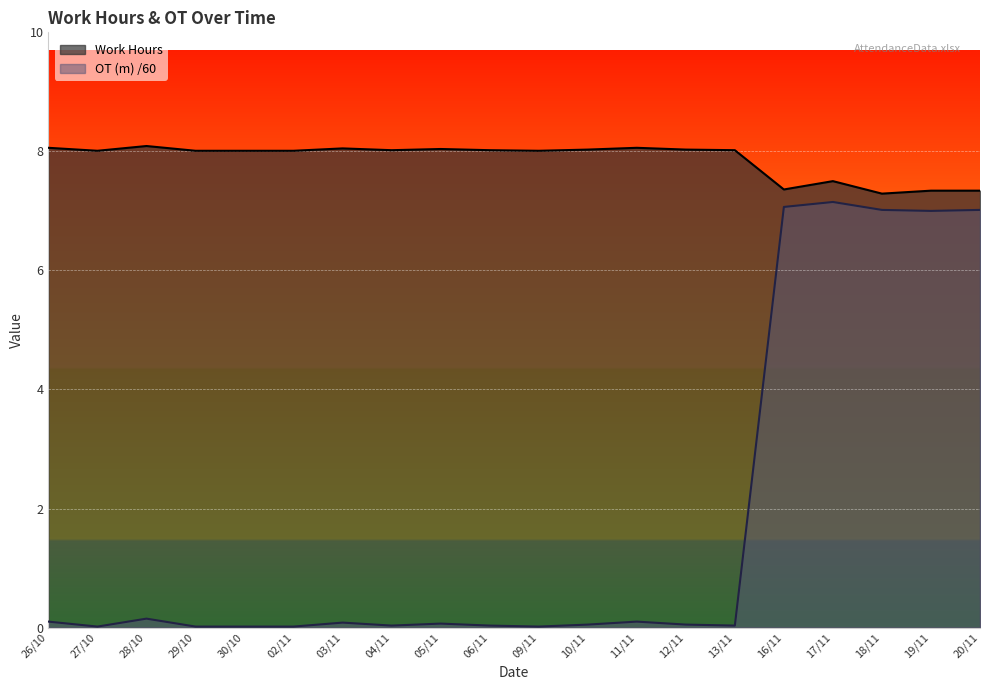

Which category has the highest value in the Work Hours series?

28/10